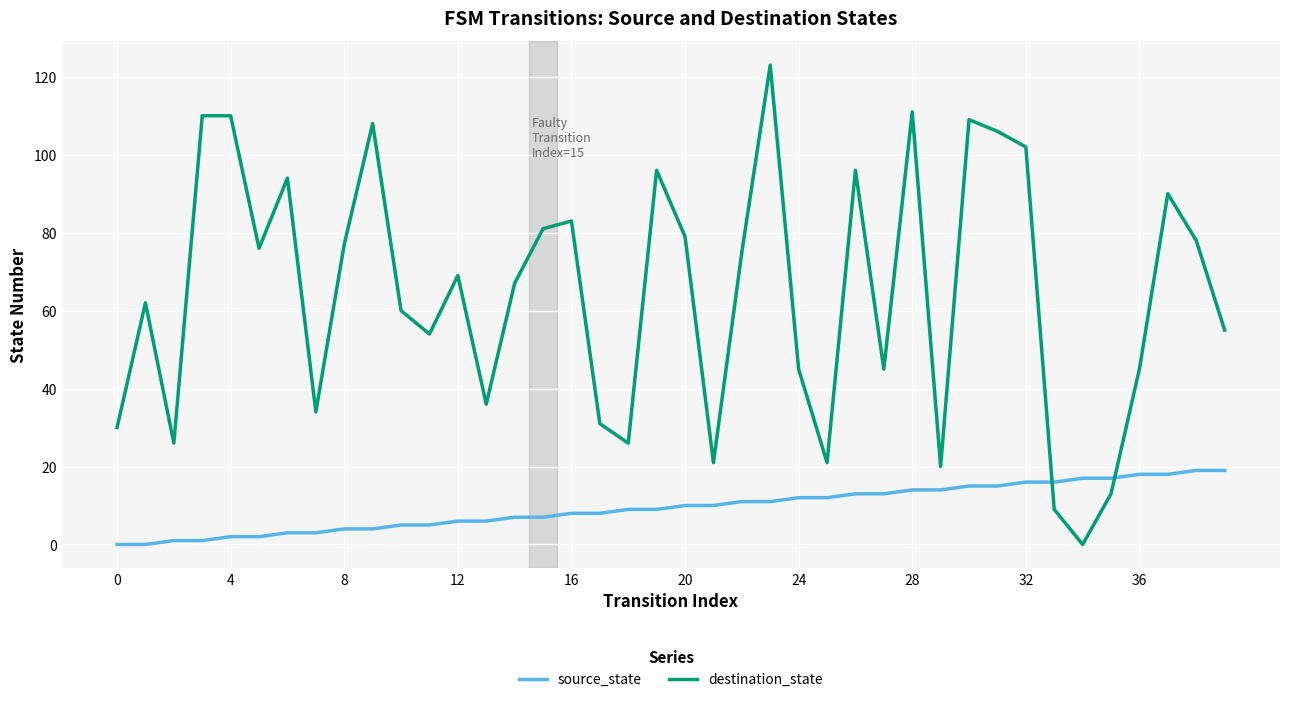

True or false: destination_state and source_state cross at least once.

True